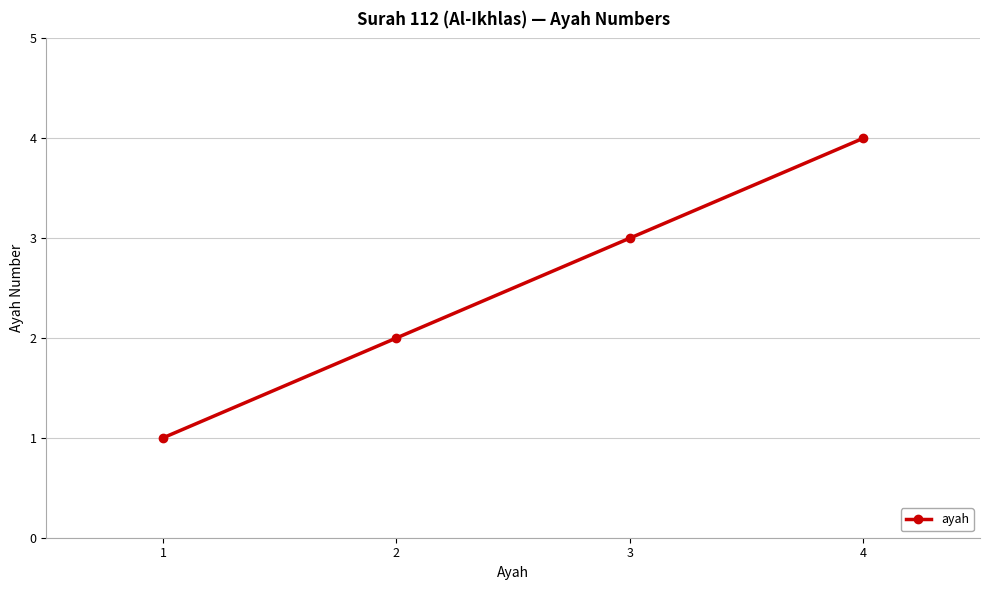

Rank the categories by value from highest to lowest.

4, 3, 2, 1